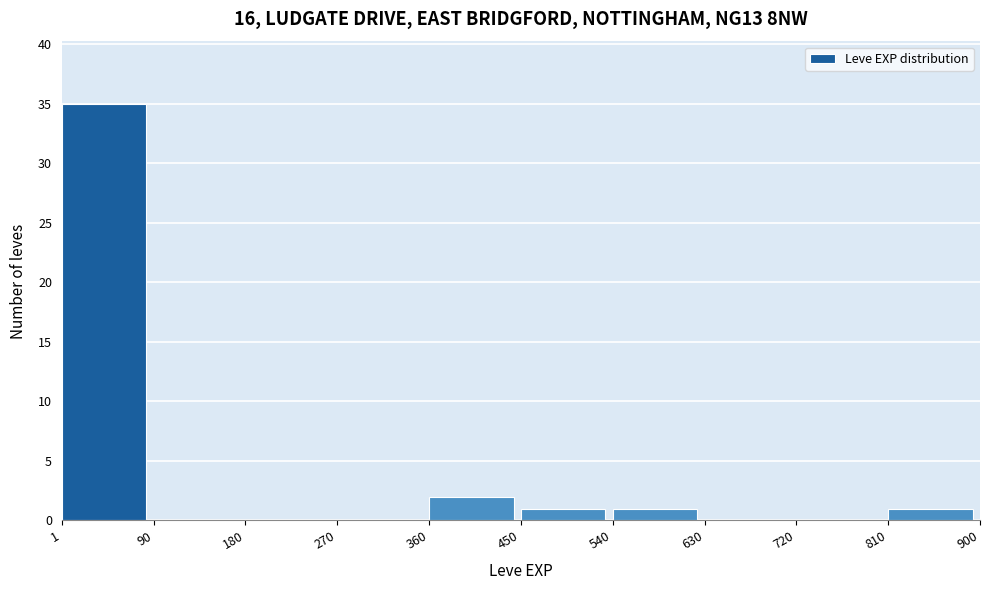

Reading left to right, list every bar in this chart as the range it spans on the x-axis followed by its height. The values are not printed on the chart, so give them approximately, as read against the axis.

1 to 90: 35
90 to 180: 0
180 to 270: 0
270 to 360: 0
360 to 450: 2
450 to 540: 1
540 to 630: 1
630 to 720: 0
720 to 810: 0
810 to 900: 1